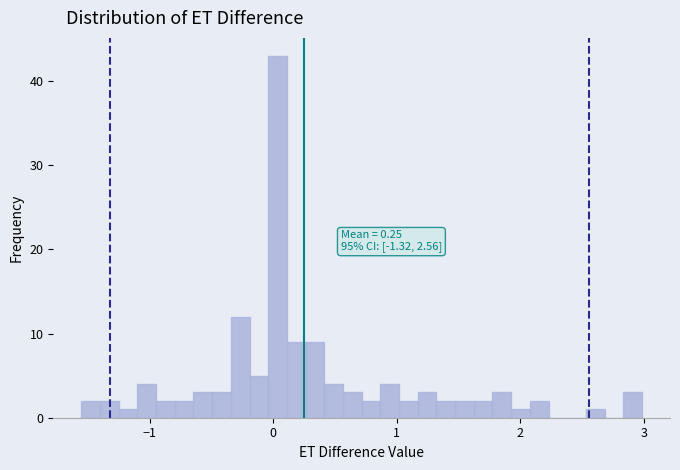

Read against the x-axis, roughly where is the centre of the tallest bar?

0.0